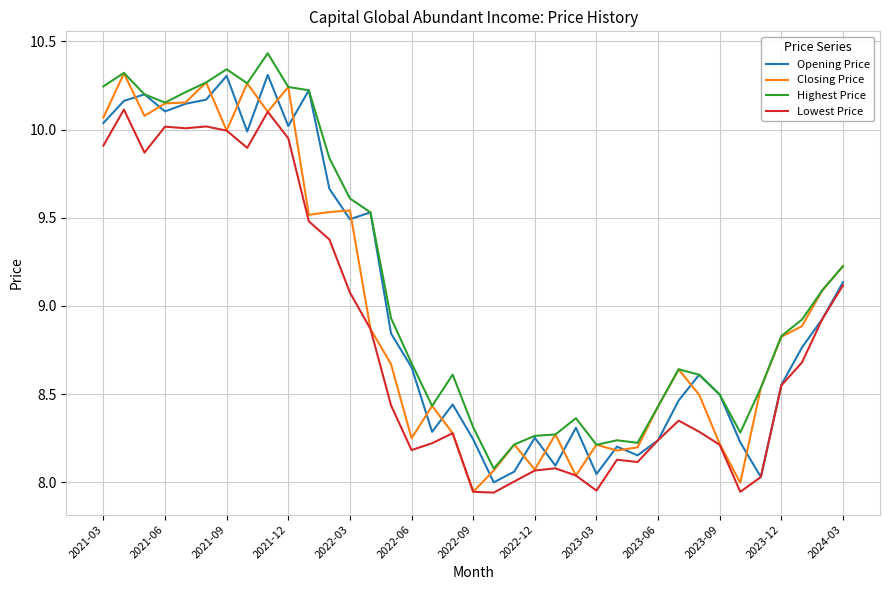

True or false: Lowest Price and Highest Price cross at least once.

False